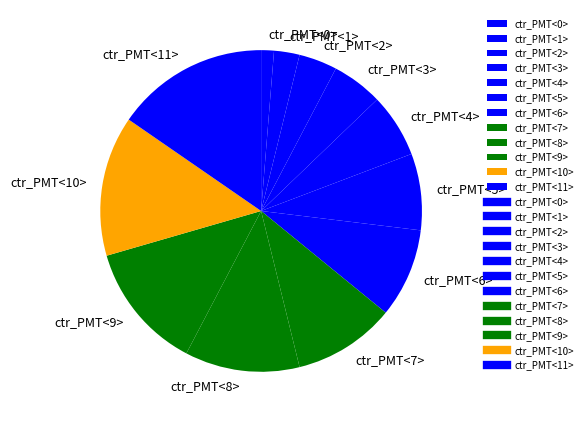

True or false: ctr_PMT<2> accounts for 11% of the total.

False